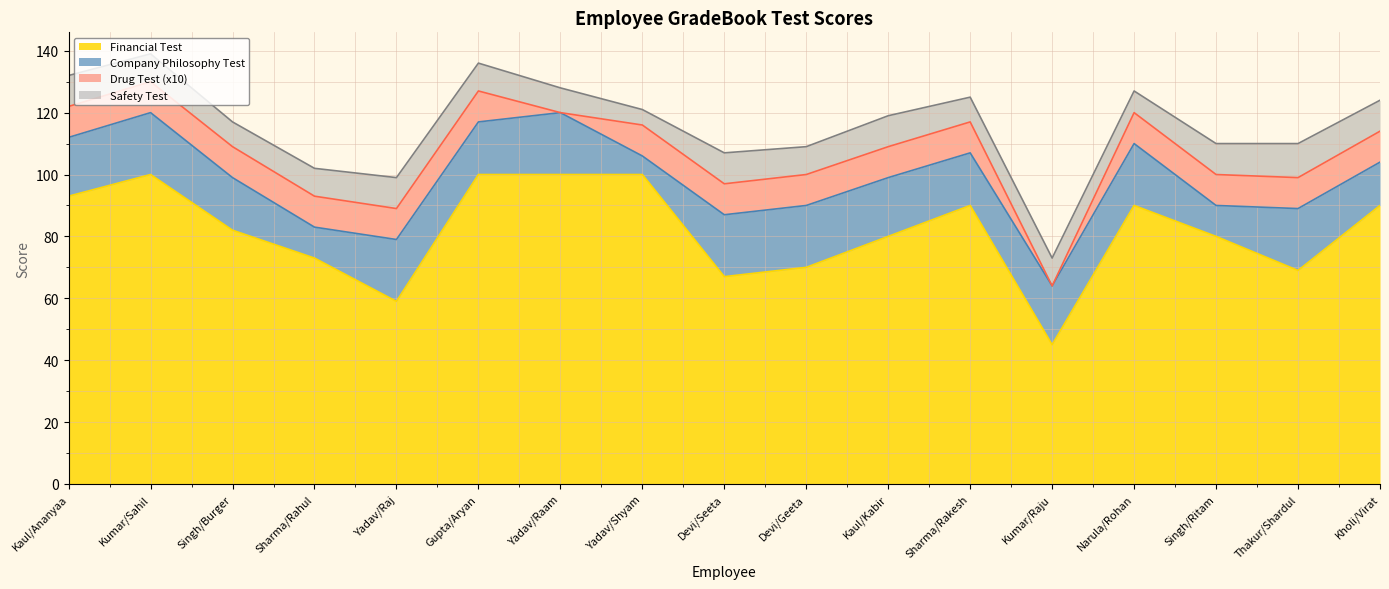

Reading right to left, list all the values displayed in this chart.

Financial Test: Kholi/Virat=90	Thakur/Shardul=69	Singh/Ritam=80	Narula/Rohan=90	Kumar/Raju=45	Sharma/Rakesh=90	Kaul/Kabir=80	Devi/Geeta=70	Devi/Seeta=67	Yadav/Shyam=100	Yadav/Raam=100	Gupta/Aryan=100	Yadav/Raj=59	Sharma/Rahul=73	Singh/Burger=82	Kumar/Sahil=100	Kaul/Ananyaa=93
Company Philosophy Test: Kholi/Virat=14	Thakur/Shardul=20	Singh/Ritam=10	Narula/Rohan=20	Kumar/Raju=19	Sharma/Rakesh=17	Kaul/Kabir=19	Devi/Geeta=20	Devi/Seeta=20	Yadav/Shyam=6	Yadav/Raam=20	Gupta/Aryan=17	Yadav/Raj=20	Sharma/Rahul=10	Singh/Burger=17	Kumar/Sahil=20	Kaul/Ananyaa=19
Drug Test (x10): Kholi/Virat=10	Thakur/Shardul=10	Singh/Ritam=10	Narula/Rohan=10	Kumar/Raju=0	Sharma/Rakesh=10	Kaul/Kabir=10	Devi/Geeta=10	Devi/Seeta=10	Yadav/Shyam=10	Yadav/Raam=0	Gupta/Aryan=10	Yadav/Raj=10	Sharma/Rahul=10	Singh/Burger=10	Kumar/Sahil=10	Kaul/Ananyaa=10
Safety Test: Kholi/Virat=10	Thakur/Shardul=11	Singh/Ritam=10	Narula/Rohan=7	Kumar/Raju=9	Sharma/Rakesh=8	Kaul/Kabir=10	Devi/Geeta=9	Devi/Seeta=10	Yadav/Shyam=5	Yadav/Raam=8	Gupta/Aryan=9	Yadav/Raj=10	Sharma/Rahul=9	Singh/Burger=8	Kumar/Sahil=9	Kaul/Ananyaa=10